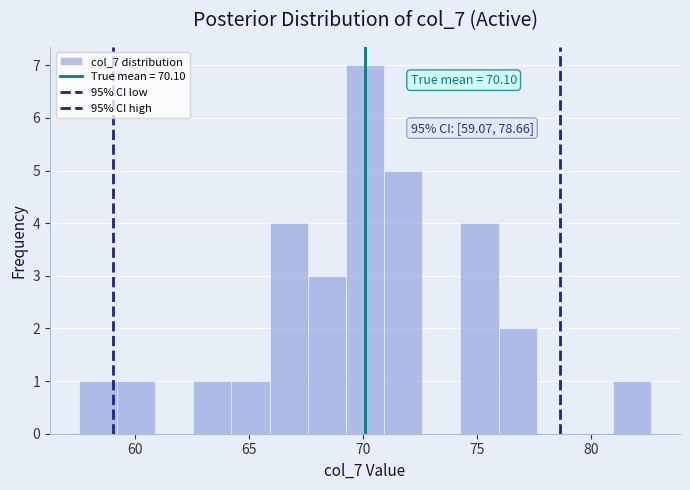

Around what value on the x-axis is the tallest bar? Give the approximate position of its centre, as read against the axis.

70.0